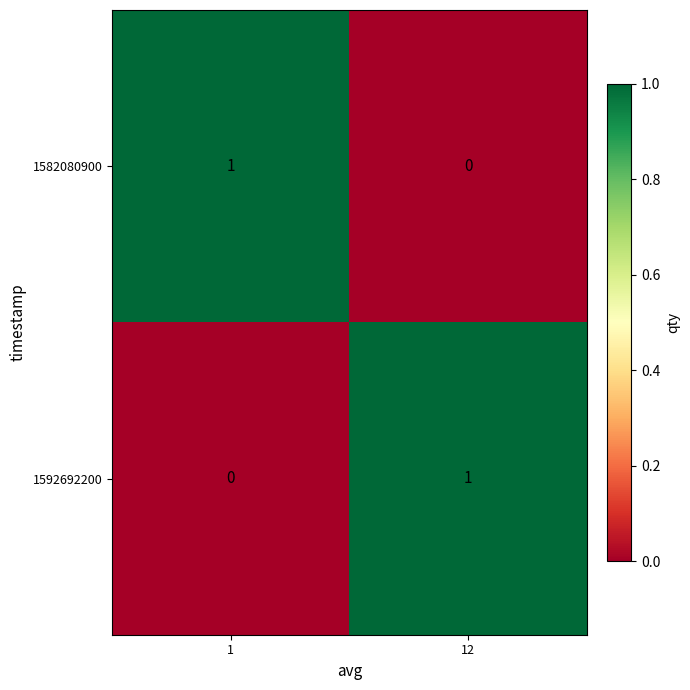

What is the spread (max minus min) of values at 12?

1